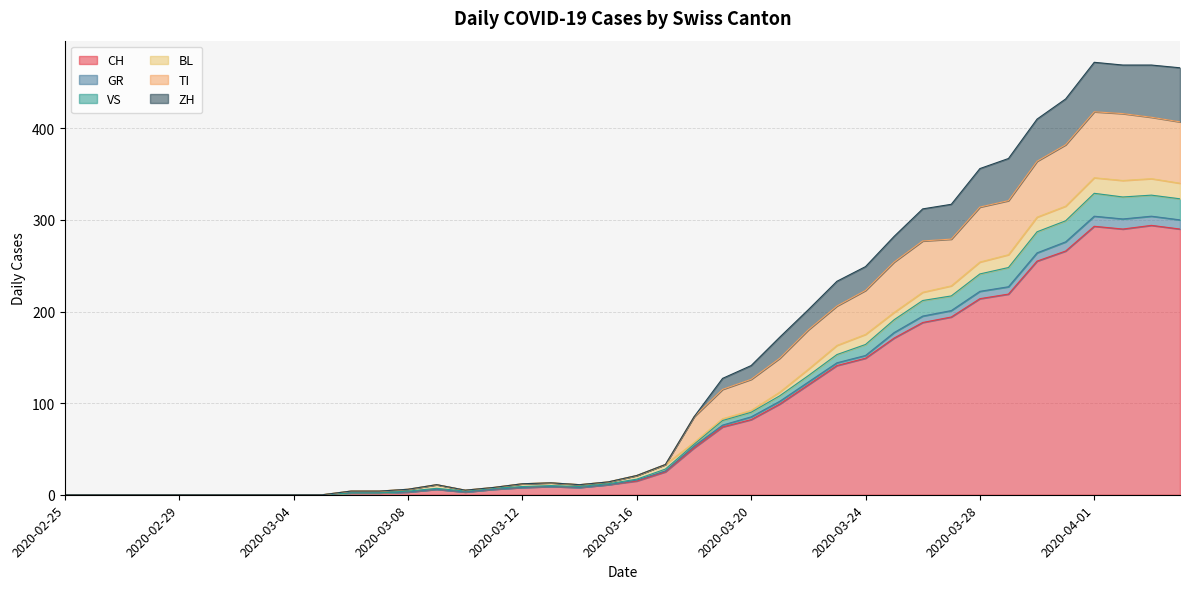

What is the difference between the highest and lowest values at 2020-03-20?

59